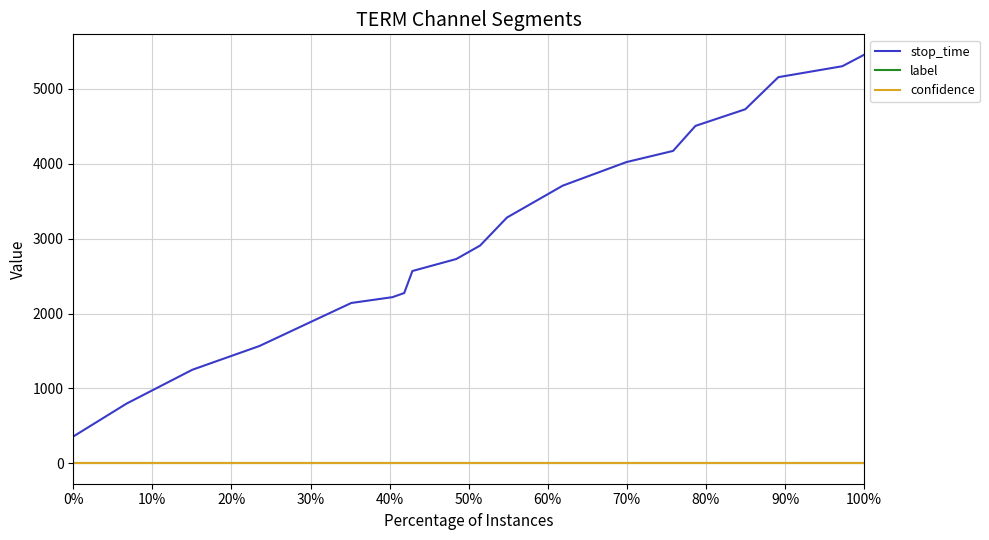

True or false: stop_time has more than 1 points higher than both neighbors.

False